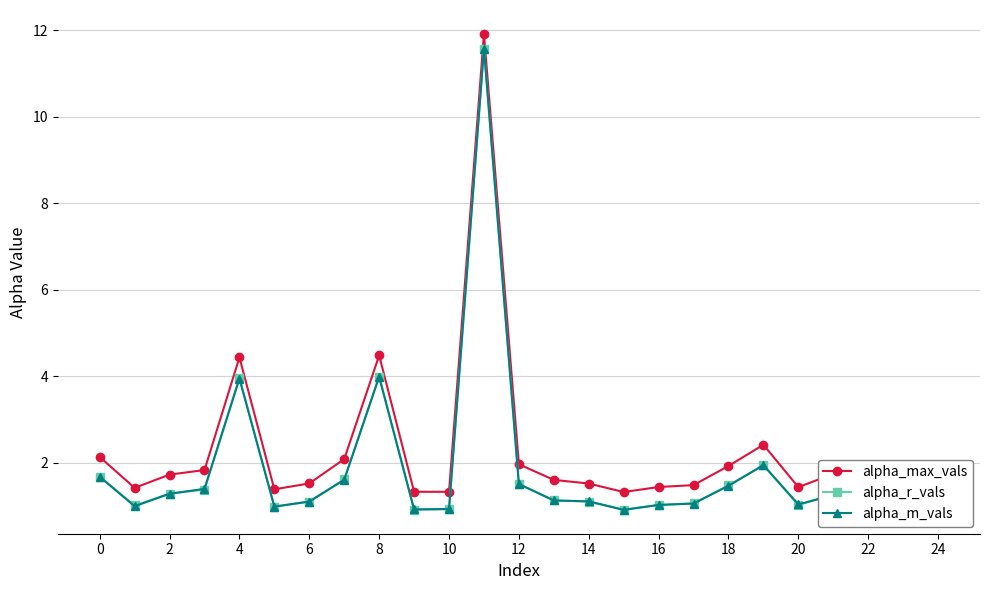

What is the smallest value displayed?

0.9